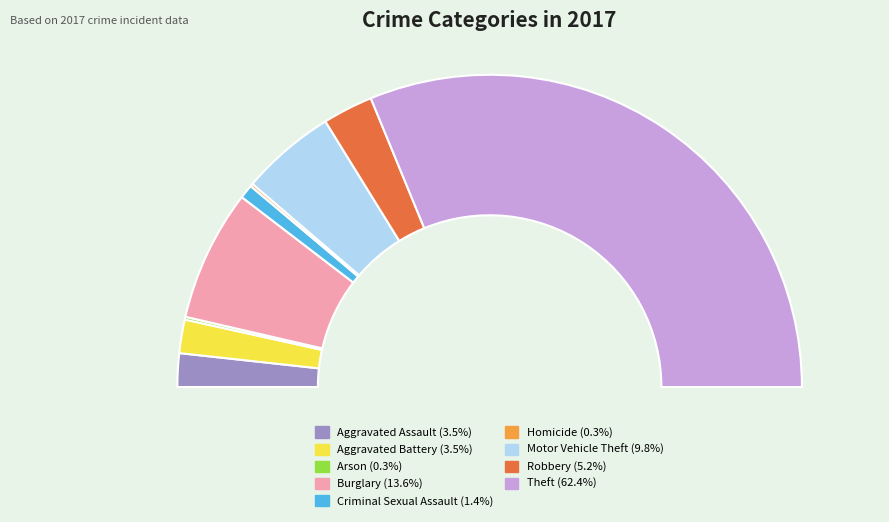

Does Robbery represent more than half of the total?

No